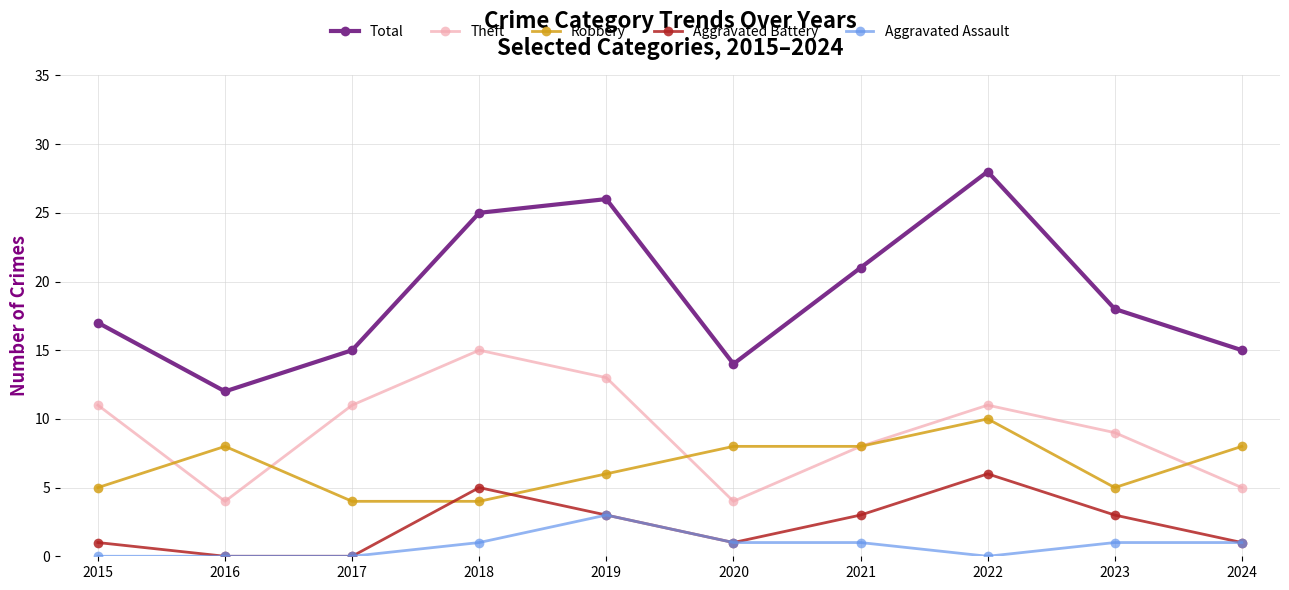

At how many categories does at least one series exceed 6?

10